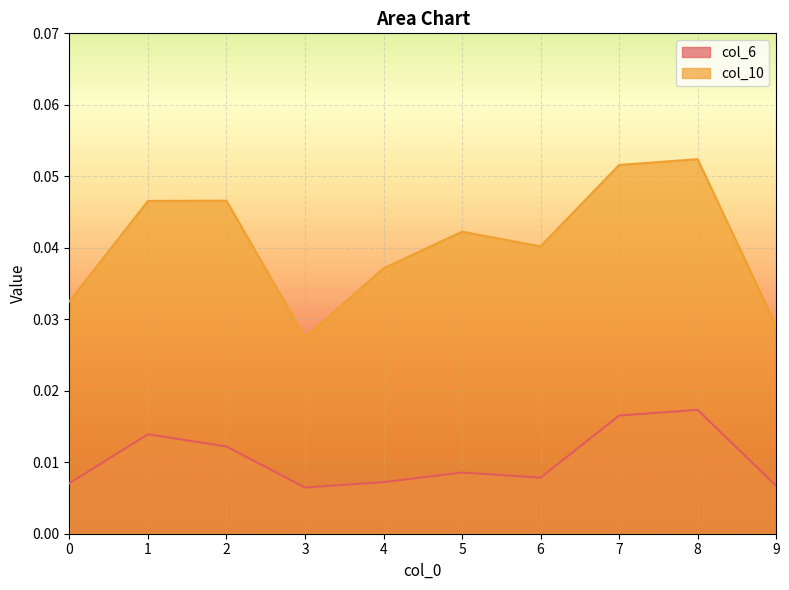

True or false: col_10 has a value of 0.1 at 8.

False